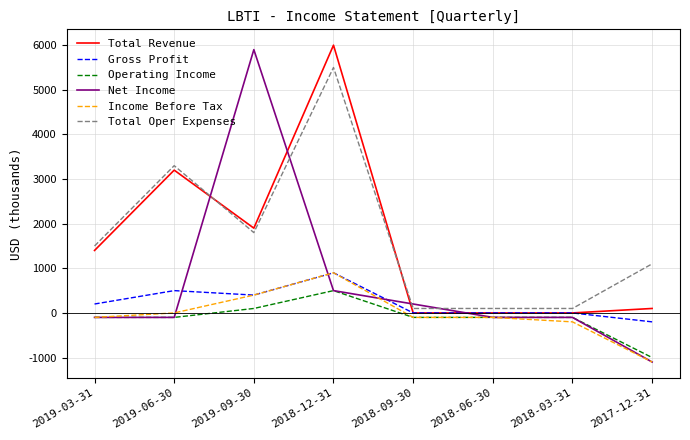

What position from the right is 2018-06-30?

3